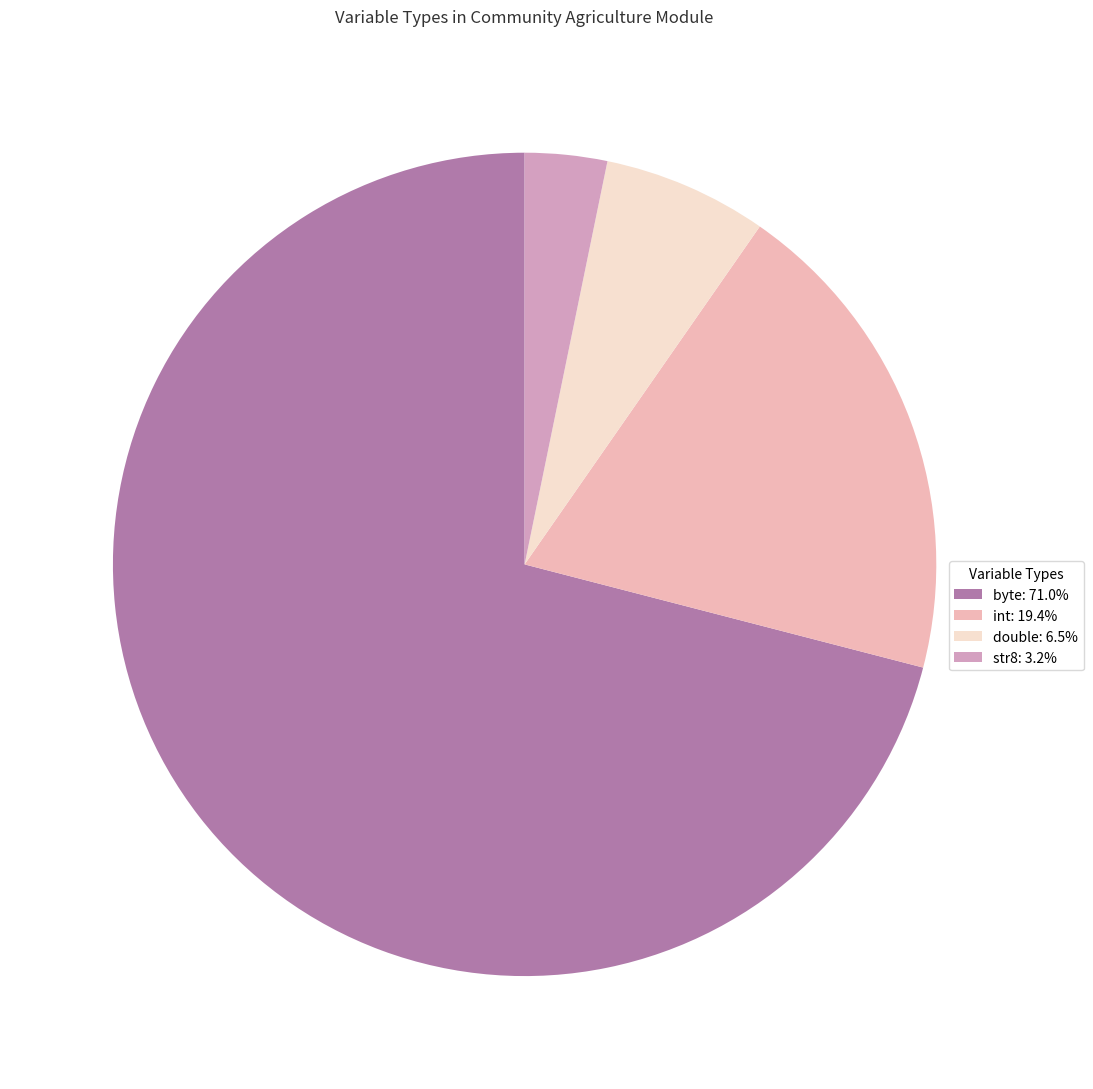

What is the ratio of the value at int to the value at str8?

6.0